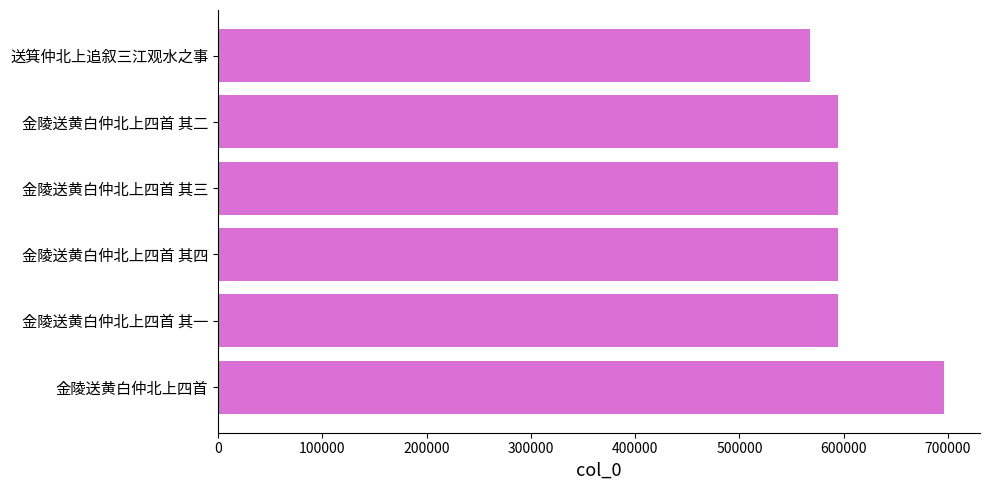

What is the sum of all values?

3641538